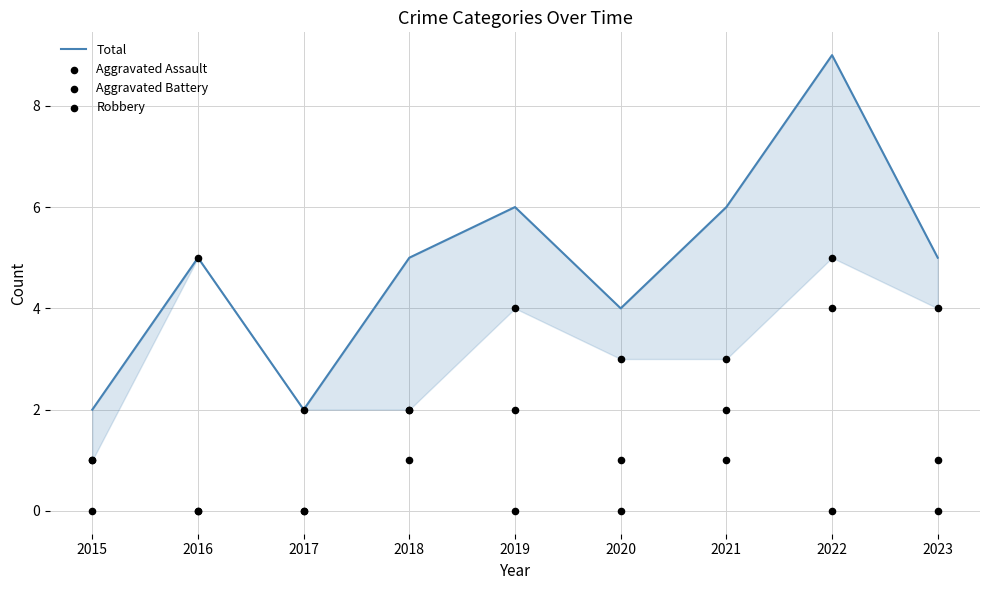

What are all the series names shown in the legend?

Total, Aggravated Assault, Aggravated Battery, Robbery